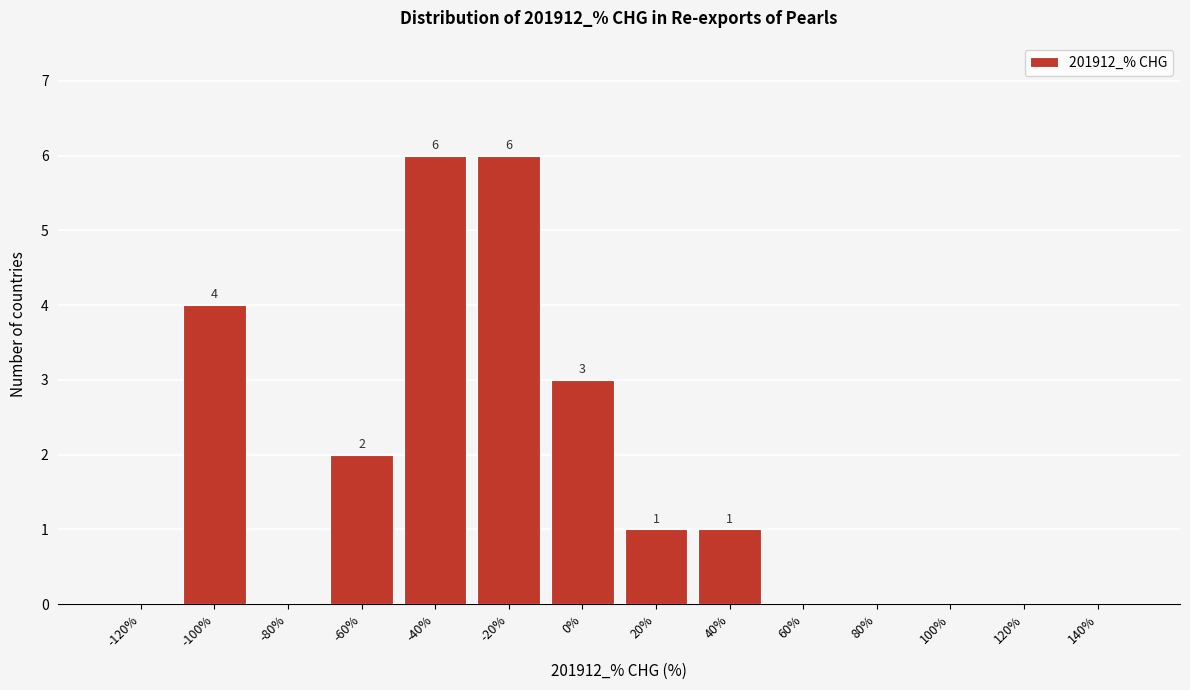

Reading left to right, what are all the values shown in this chart?

-120%=0	-100%=4	-80%=0	-60%=2	-40%=6	-20%=6	0%=3	20%=1	40%=1	60%=0	80%=0	100%=0	120%=0	140%=0